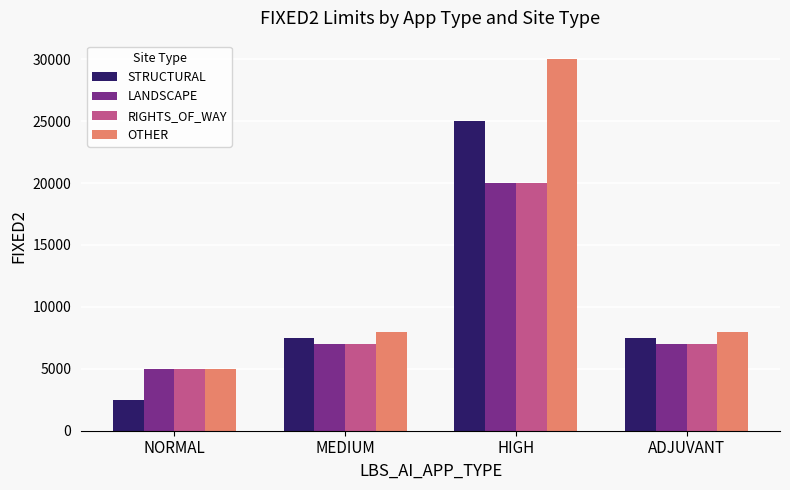

Are the bars horizontal?

No